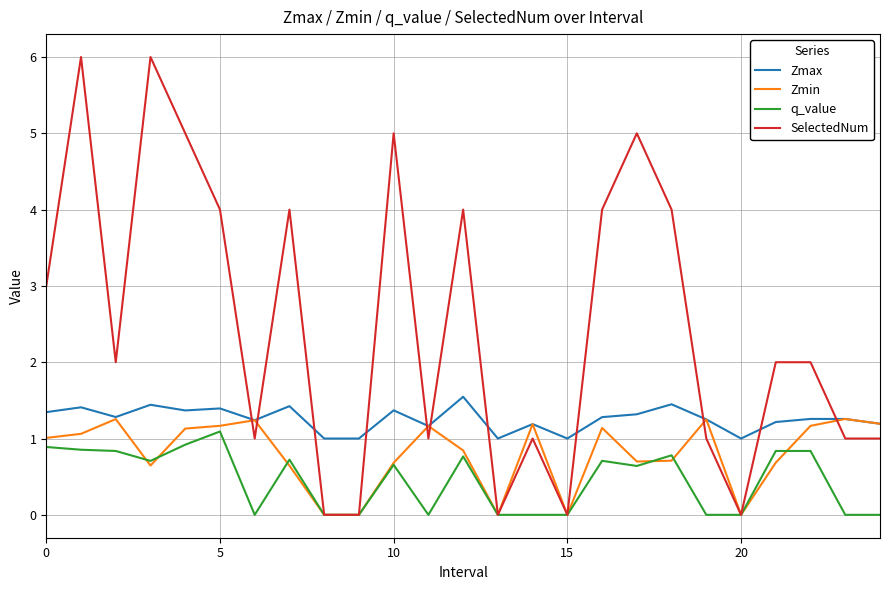

True or false: Zmax and q_value intersect in this chart.

False